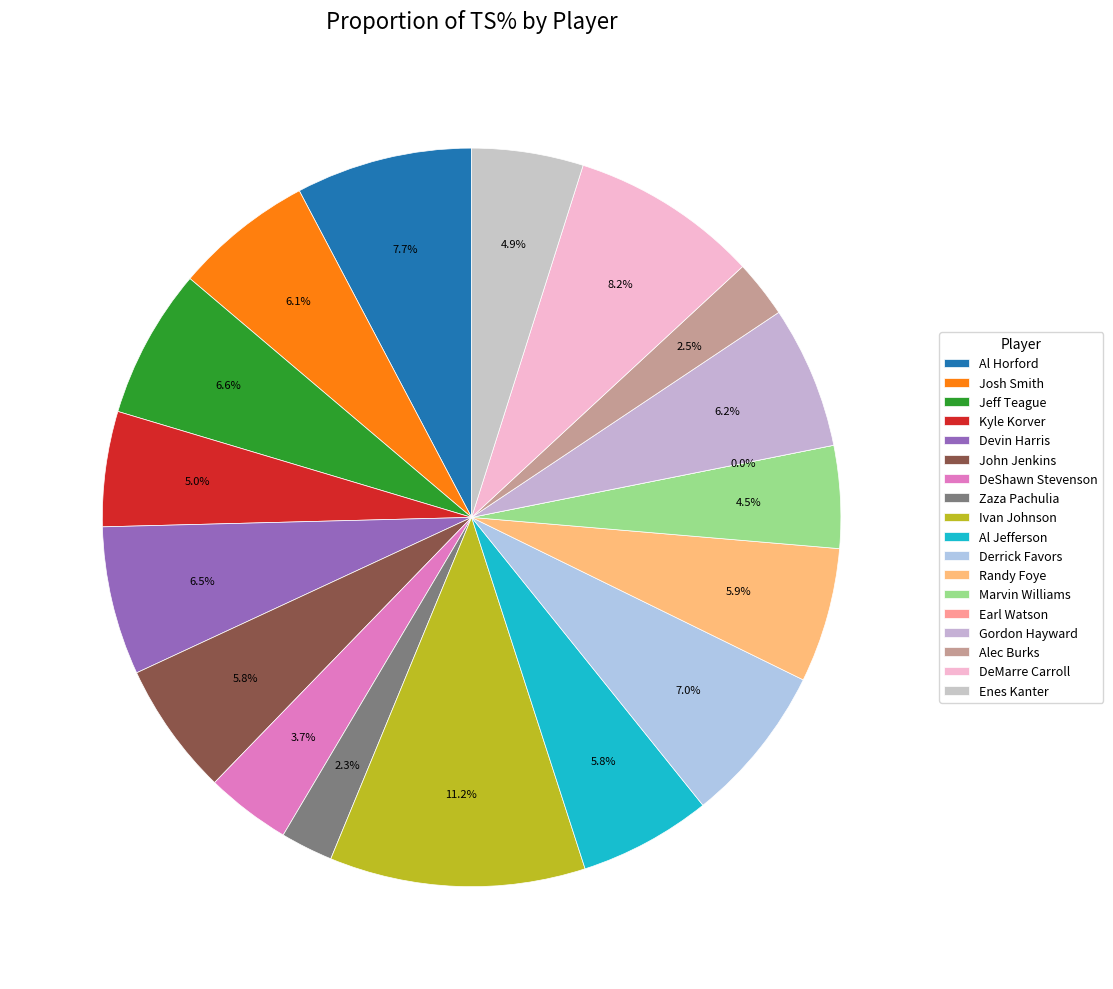

Does Ivan Johnson account for over 50% of the chart?

No